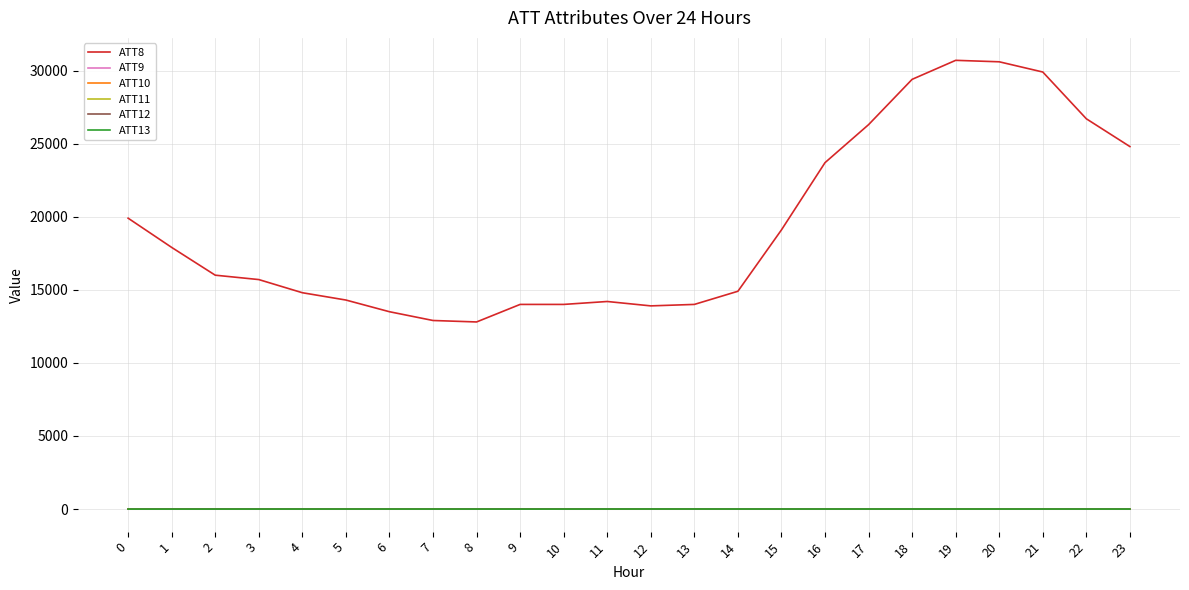

Rank the categories by ATT9 value from highest to lowest.

9, 0, 1, 2, 3, 4, 5, 6, 7, 8, 10, 11, 12, 13, 14, 15, 16, 17, 18, 19, 20, 21, 22, 23